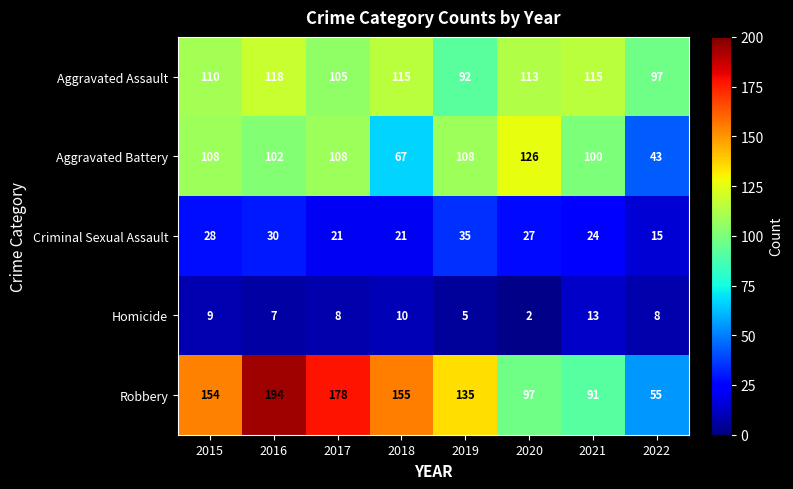

What is the greatest value displayed?

194